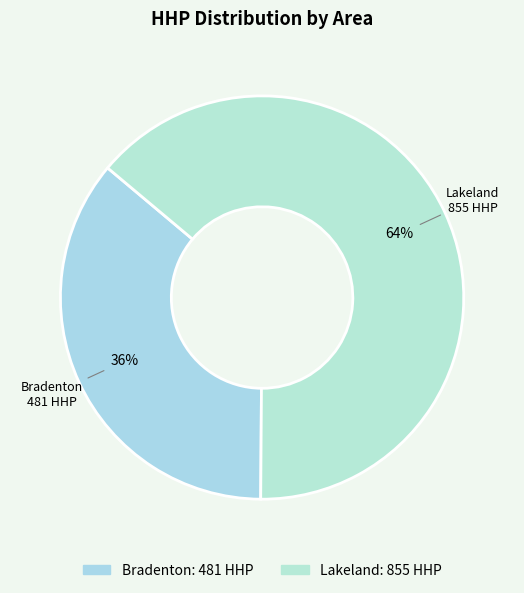

Is it true that Bradenton is 31% of the pie?

False